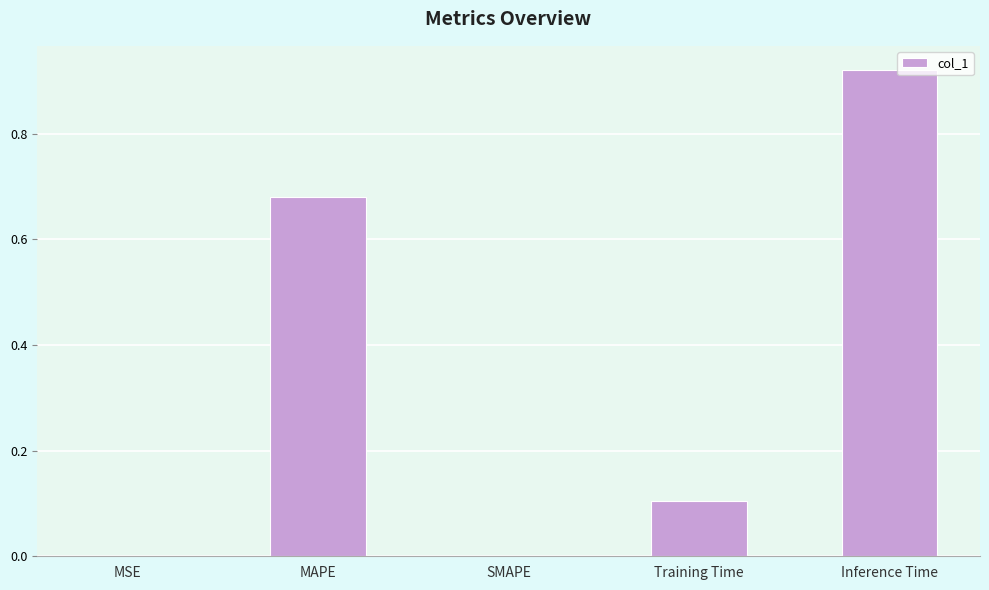

Which has a higher value, MAPE or Training Time?

MAPE